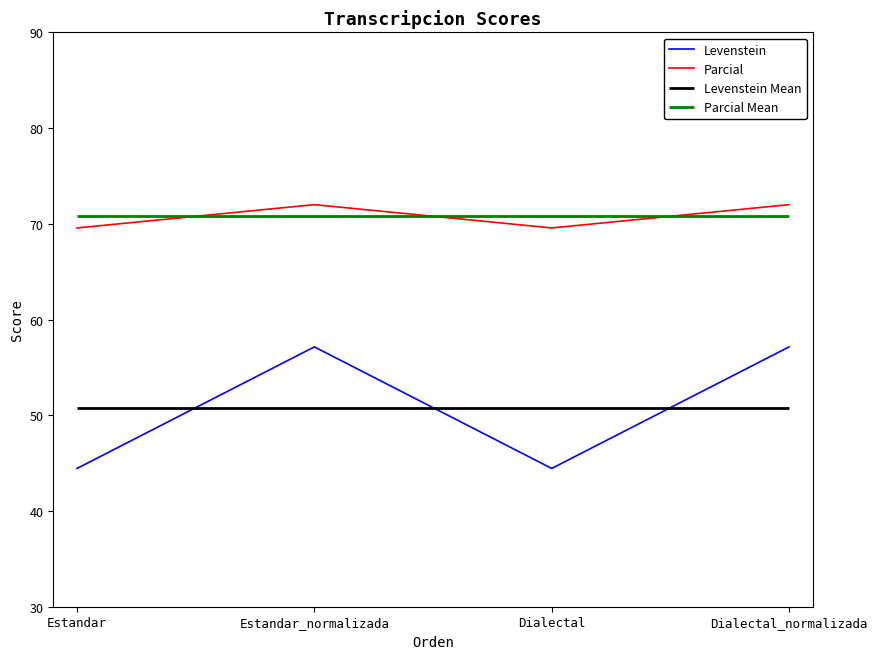

What is the value of the Levenstein point at the 1st from the left?

44.4